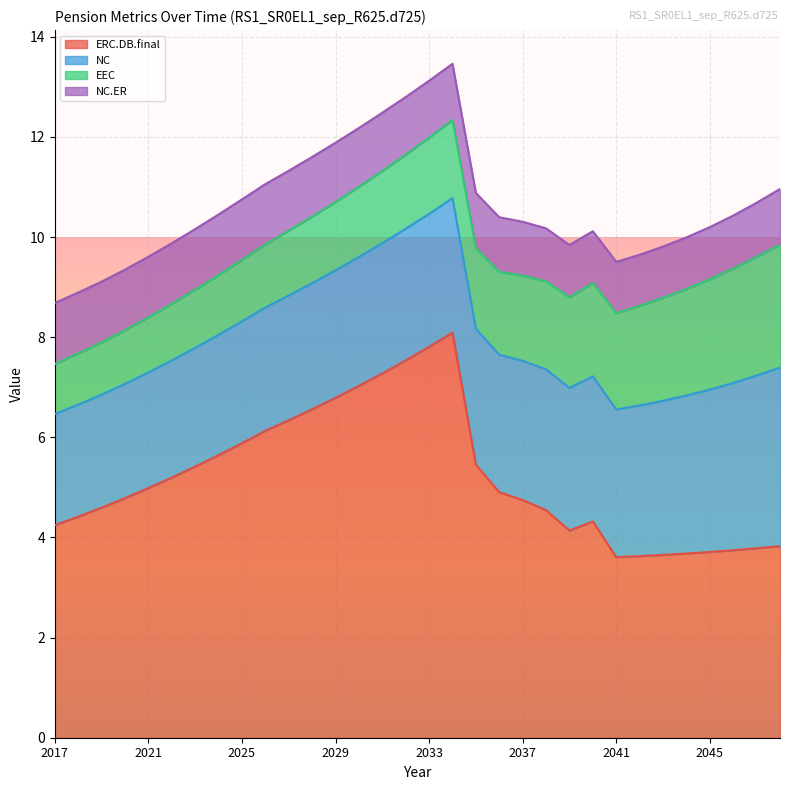

Reading left to right, transcribe all the data shown in this chart.

ERC.DB.final: 2017=4.2	2018=4.4	2019=4.6	2020=4.8	2021=5.0	2022=5.2	2023=5.4	2024=5.6	2025=5.9	2026=6.1	2027=6.3	2028=6.6	2029=6.8	2030=7.0	2031=7.3	2032=7.5	2033=7.8	2034=8.1	2035=5.5	2036=4.9	2037=4.7	2038=4.5	2039=4.1	2040=4.3	2041=3.6	2042=3.6	2043=3.7	2044=3.7	2045=3.7	2046=3.7	2047=3.8	2048=3.8
NC: 2017=2.2	2018=2.2	2019=2.3	2020=2.3	2021=2.3	2022=2.3	2023=2.4	2024=2.4	2025=2.4	2026=2.5	2027=2.5	2028=2.5	2029=2.5	2030=2.6	2031=2.6	2032=2.6	2033=2.7	2034=2.7	2035=2.7	2036=2.7	2037=2.8	2038=2.8	2039=2.9	2040=2.9	2041=2.9	2042=3.0	2043=3.1	2044=3.2	2045=3.2	2046=3.3	2047=3.5	2048=3.6
EEC: 2017=1.0	2018=1.0	2019=1.0	2020=1.1	2021=1.1	2022=1.1	2023=1.2	2024=1.2	2025=1.2	2026=1.3	2027=1.3	2028=1.3	2029=1.4	2030=1.4	2031=1.4	2032=1.5	2033=1.5	2034=1.6	2035=1.6	2036=1.7	2037=1.7	2038=1.8	2039=1.8	2040=1.9	2041=1.9	2042=2.0	2043=2.1	2044=2.1	2045=2.2	2046=2.3	2047=2.4	2048=2.5
NC.ER: 2017=1.2	2018=1.2	2019=1.2	2020=1.2	2021=1.2	2022=1.2	2023=1.2	2024=1.2	2025=1.2	2026=1.2	2027=1.2	2028=1.2	2029=1.2	2030=1.2	2031=1.2	2032=1.1	2033=1.1	2034=1.1	2035=1.1	2036=1.1	2037=1.1	2038=1.1	2039=1.0	2040=1.0	2041=1.0	2042=1.0	2043=1.0	2044=1.0	2045=1.0	2046=1.1	2047=1.1	2048=1.1